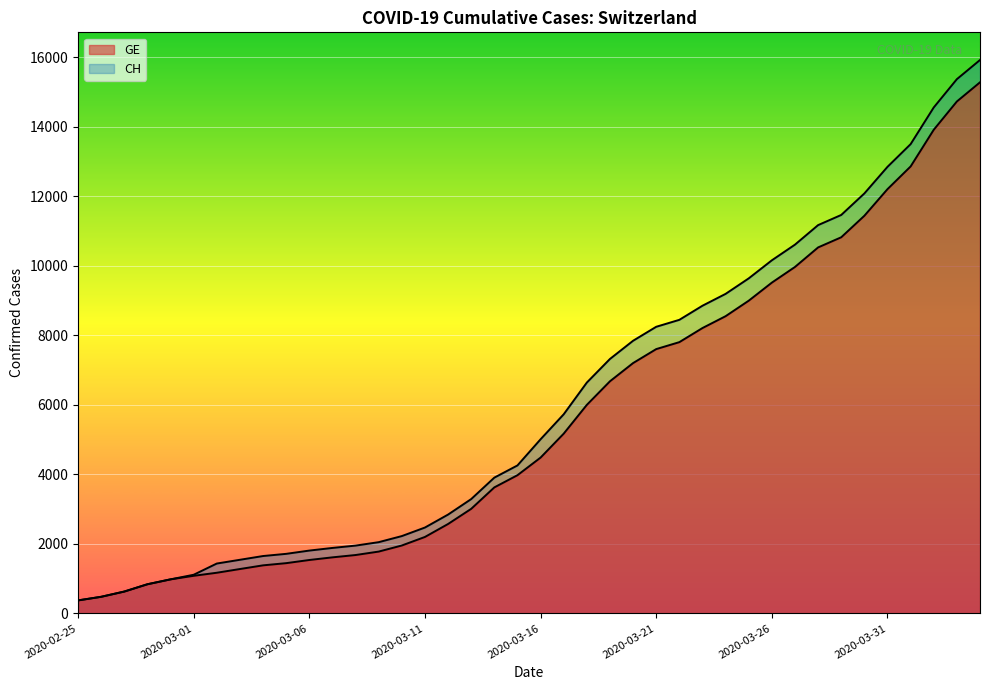

Which category has the lowest value in the CH series?

2020-02-25